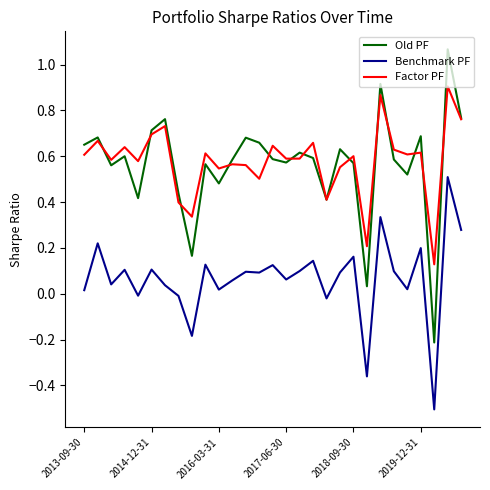

Rank the series by their maximum value, from highest to lowest.

Old PF, Factor PF, Benchmark PF